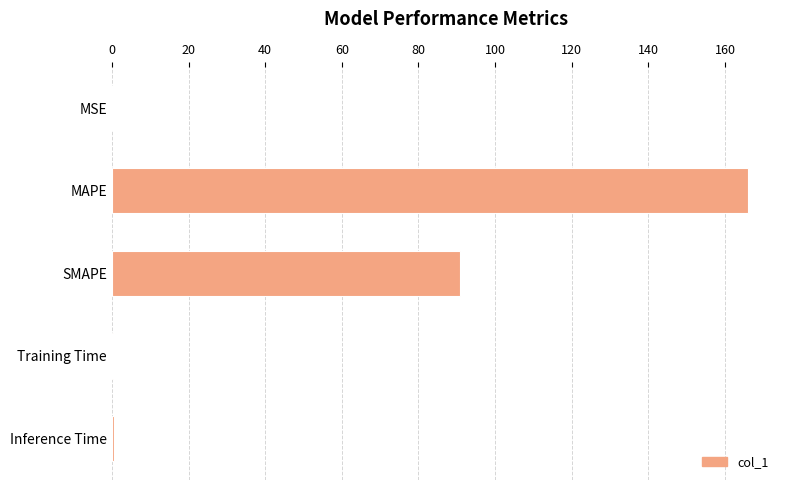

Which category has the highest value across all series?

MAPE